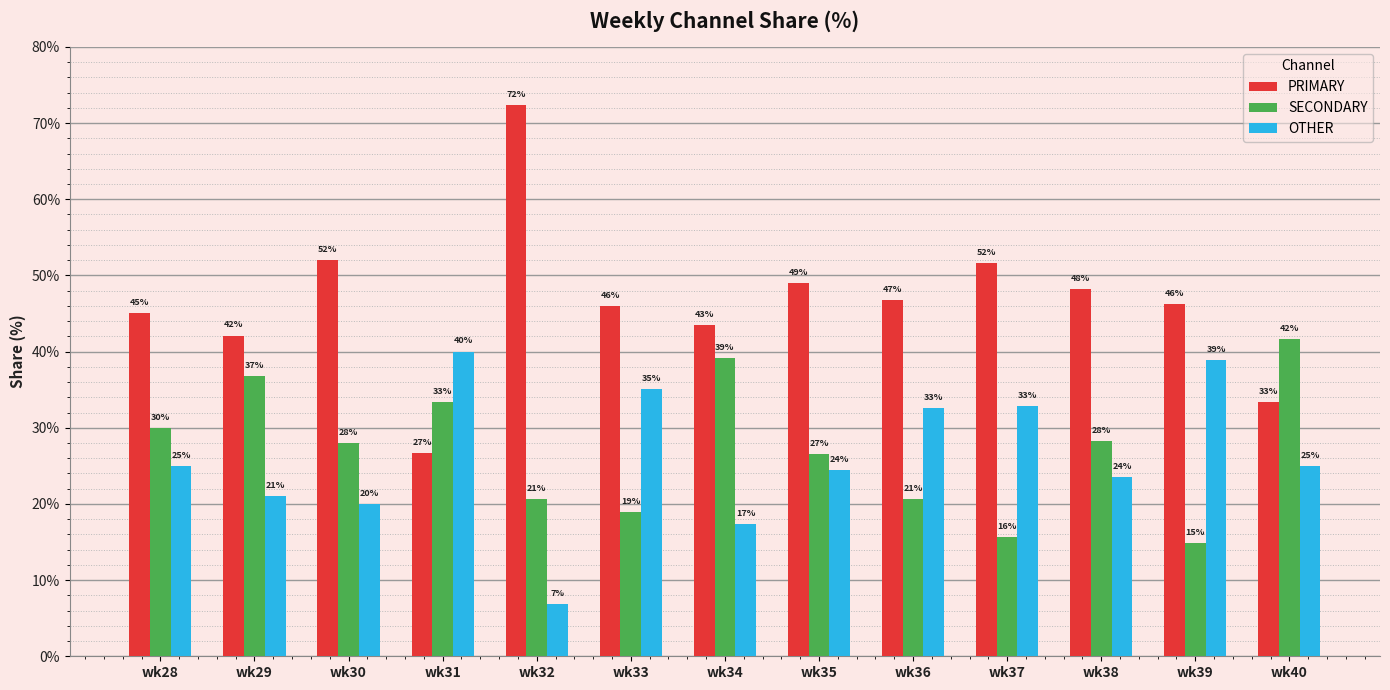

Are the bars grouped side by side (vs. stacked)?

Yes